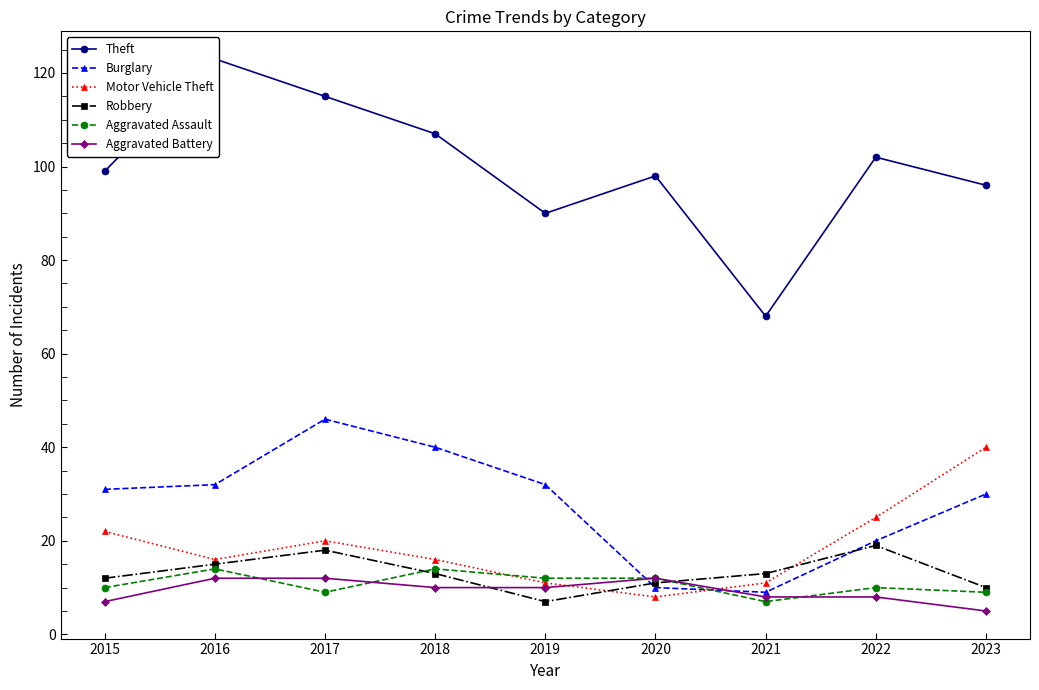

Which series has the widest spread of values?

Theft